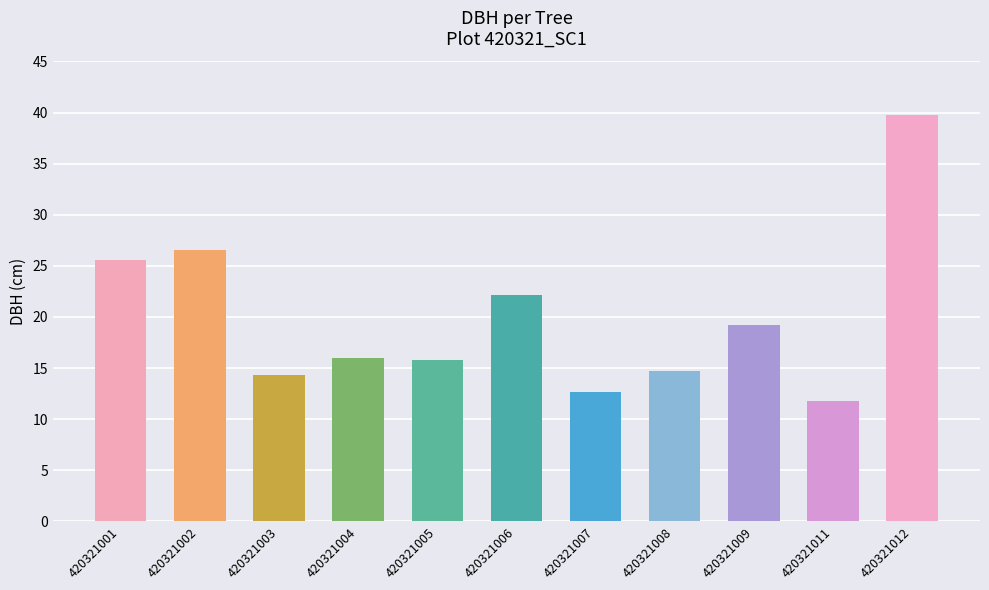

What is the maximum value shown in the chart?

39.8